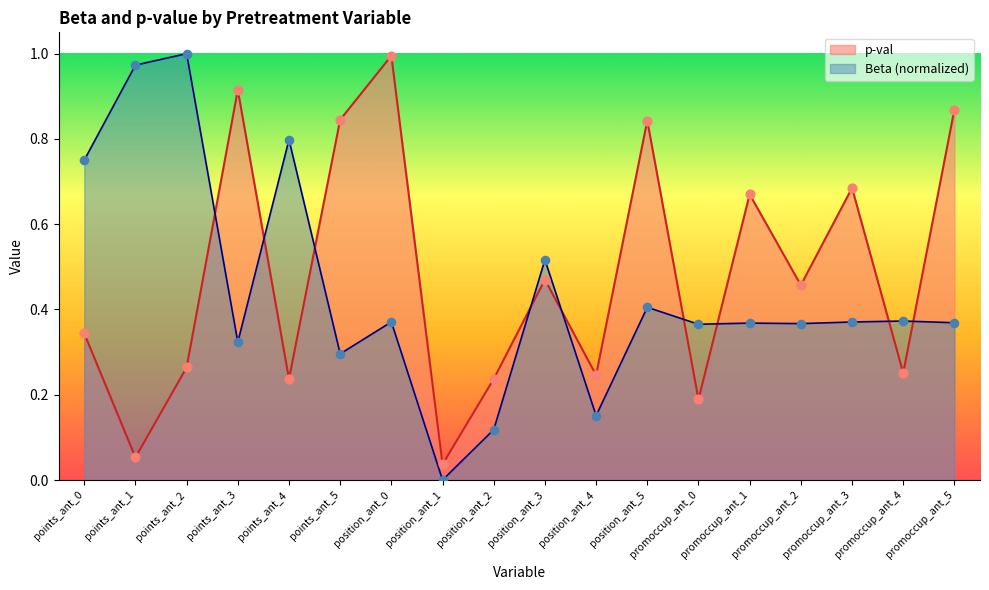

What are all the series names shown in the legend?

p-val, Beta (normalized)